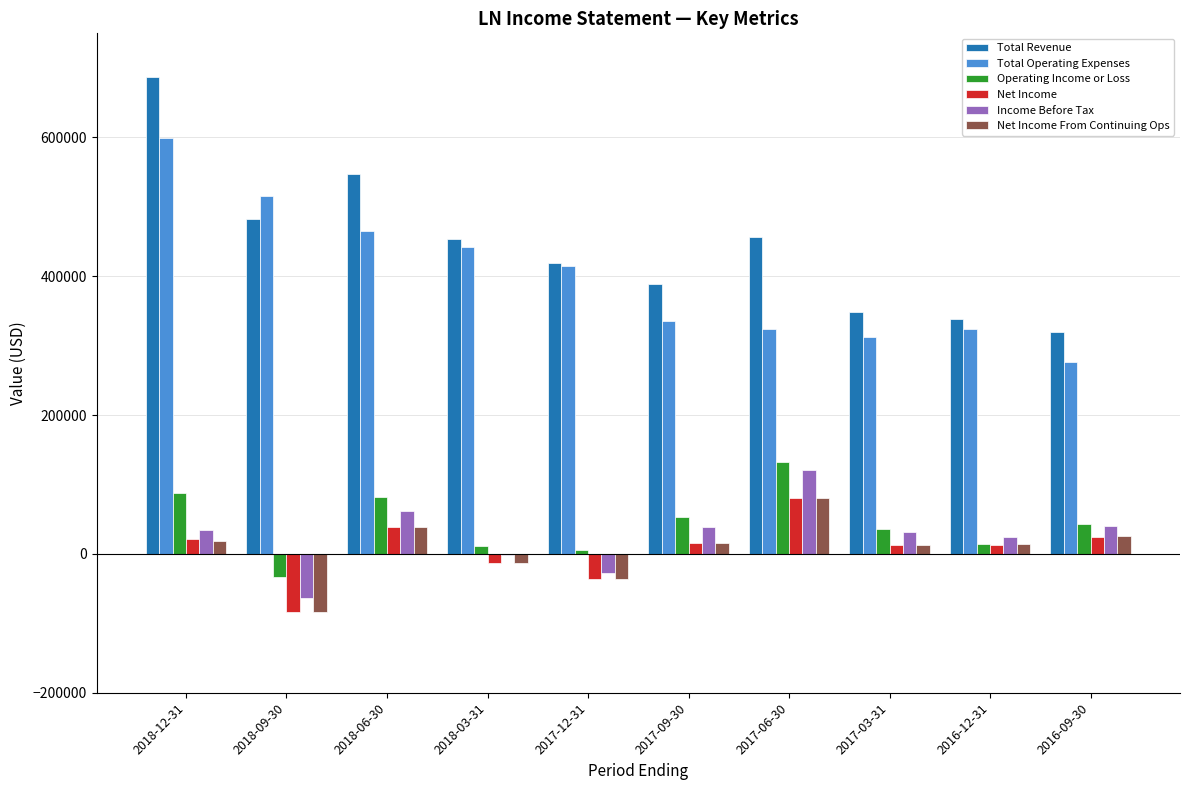

Which category has the highest value in the Net Income From Continuing Ops series?

2017-06-30